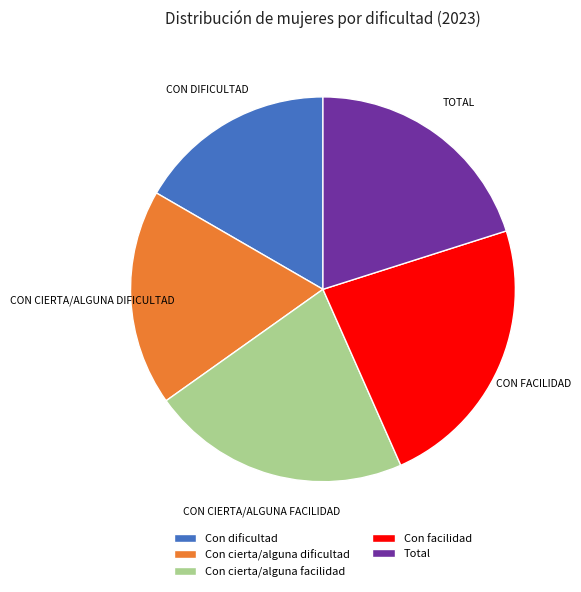

Which has a higher value, Total or Con dificultad?

Total